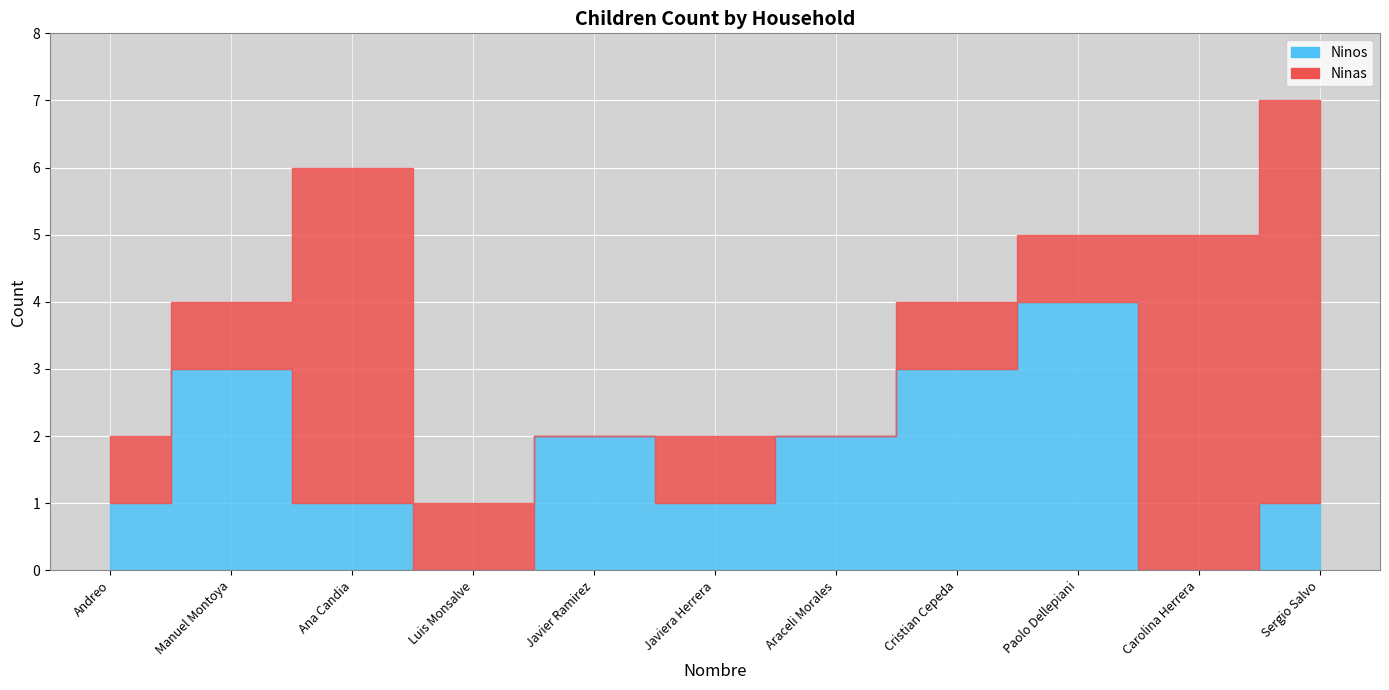

At which category is the sum across all series the highest?

Sergio Salvo